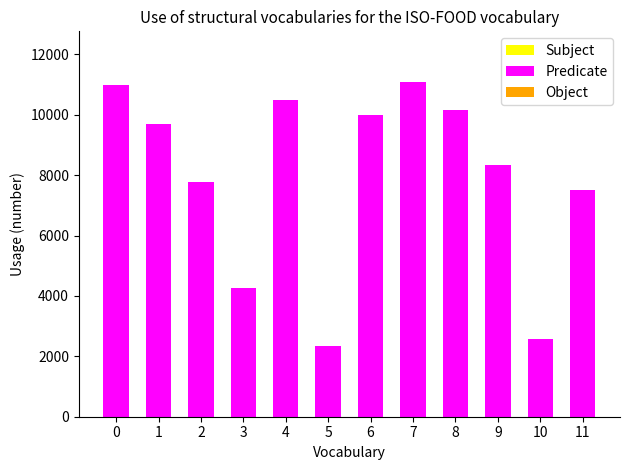

Count the number of categories in the chart.

12